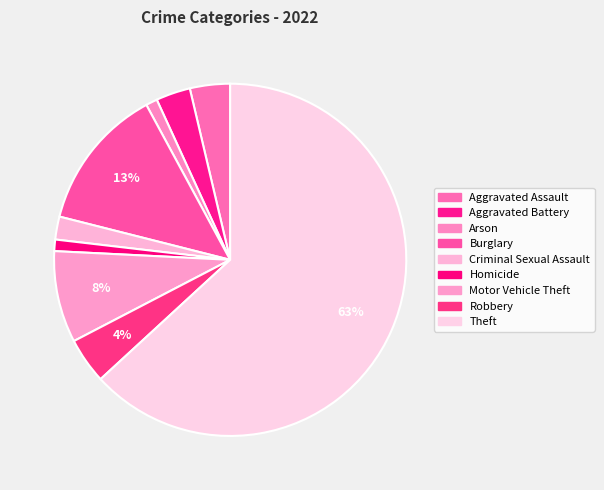

Count the number of slices in the pie.

9